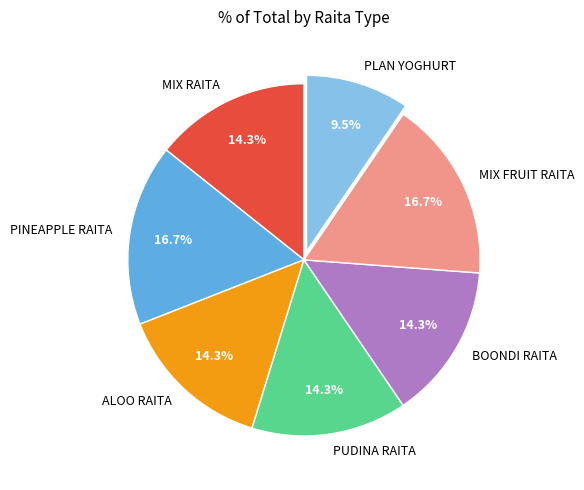

Does MIX FRUIT RAITA account for over 50% of the chart?

No